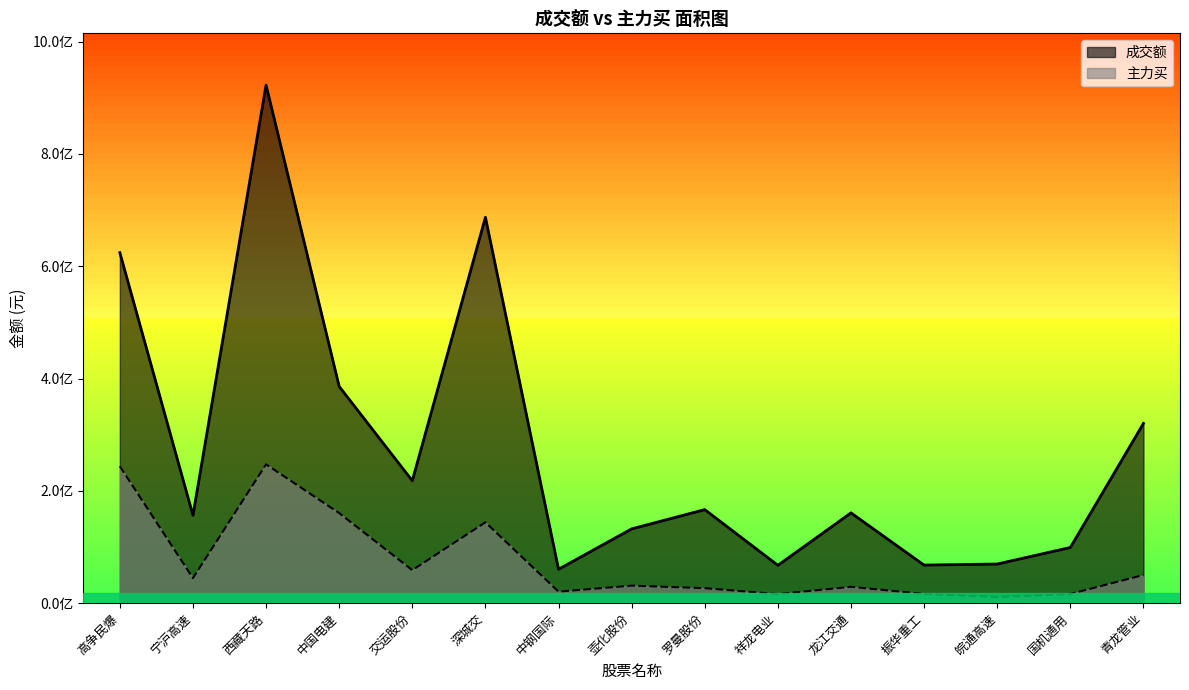

What is the average value of the 成交额 series?

275889039